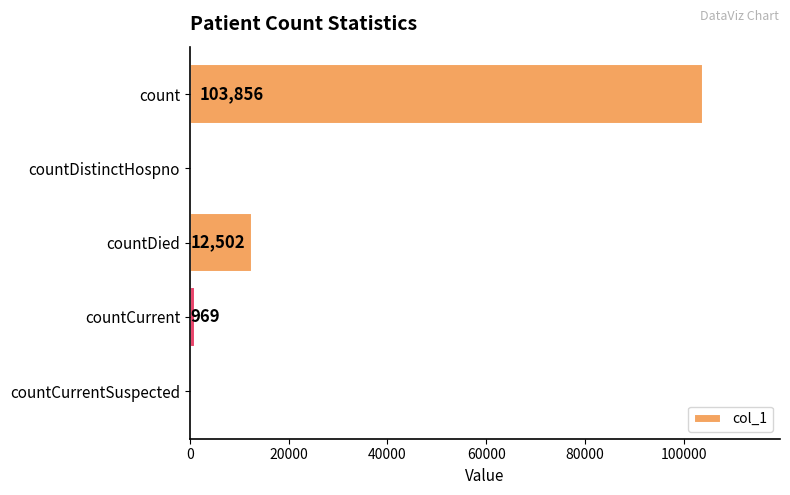

What is the greatest value displayed?

103856